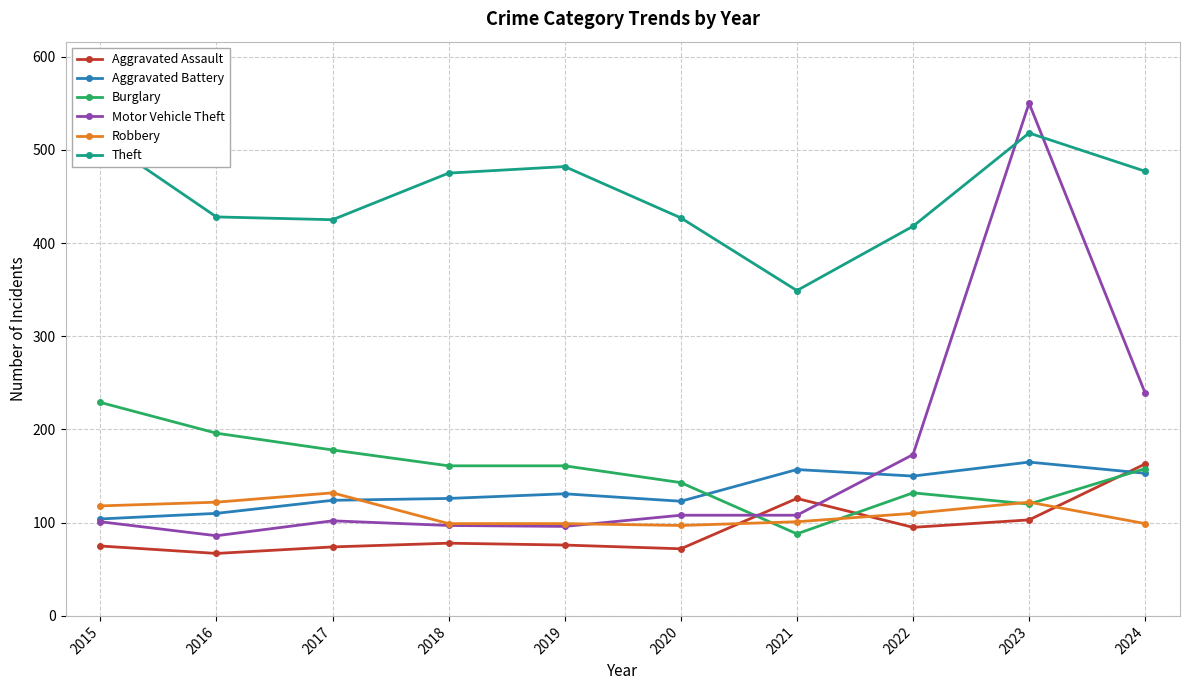

True or false: Theft and Aggravated Battery cross at least once.

False